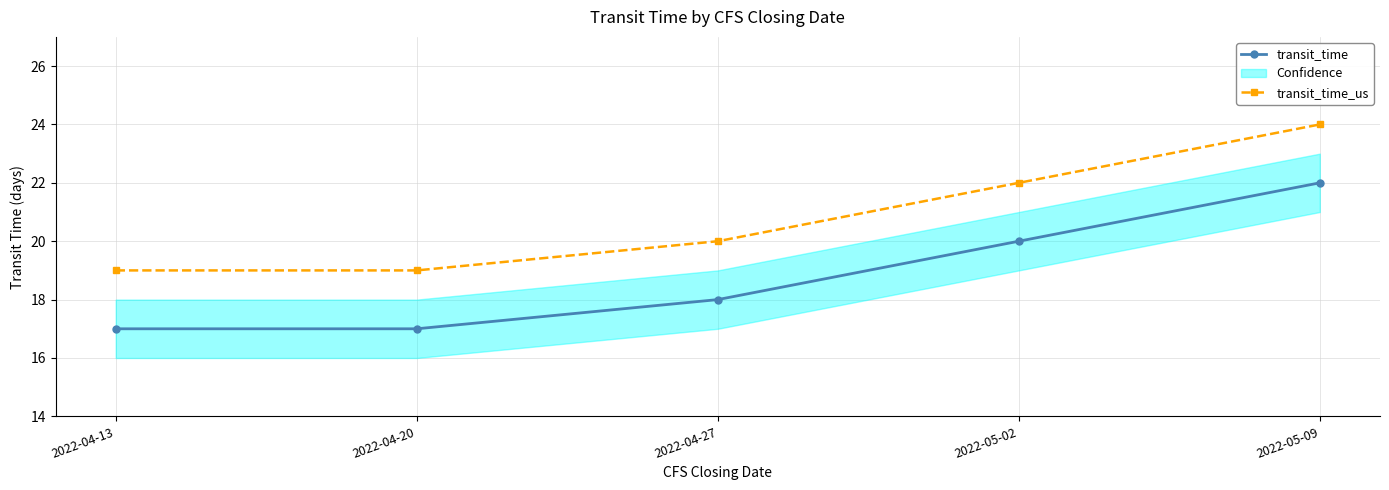

Rank the series by their maximum value, from highest to lowest.

transit_time_us, transit_time